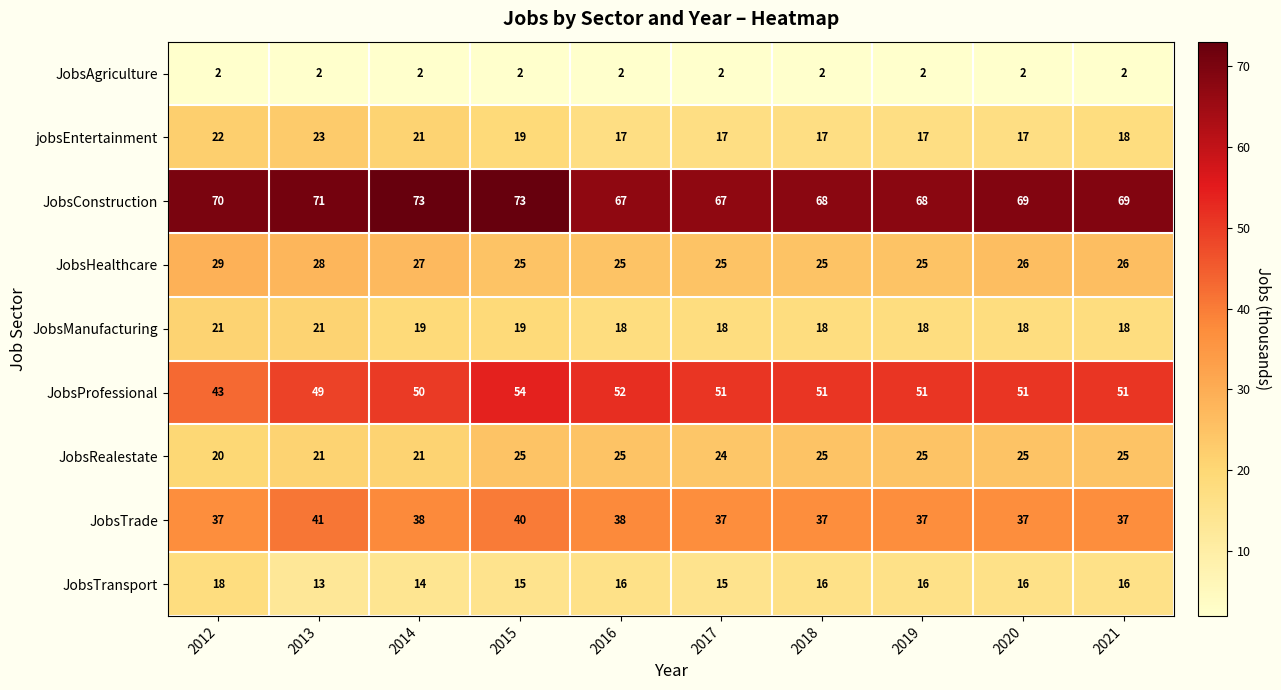

List the series in order of their peak value, highest first.

JobsConstruction, JobsProfessional, JobsTrade, JobsHealthcare, JobsRealestate, jobsEntertainment, JobsManufacturing, JobsTransport, JobsAgriculture